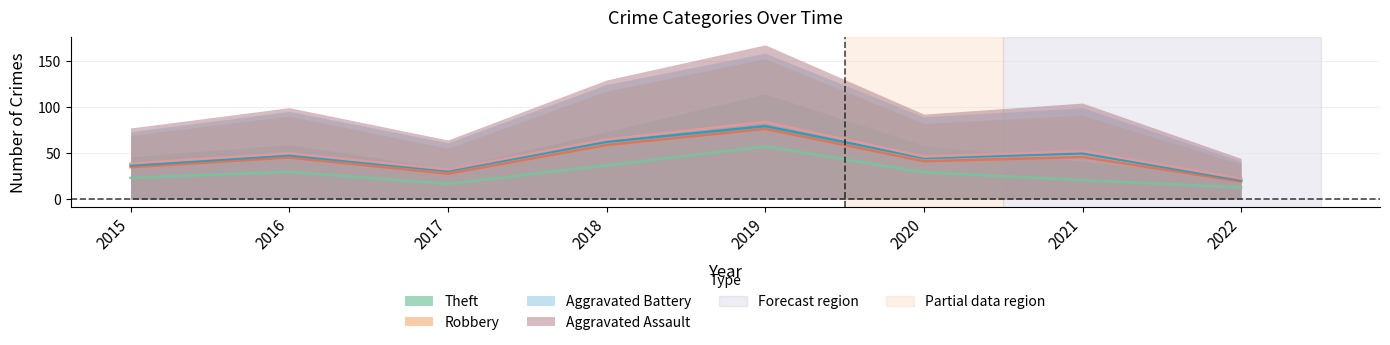

Reading left to right, extract all data points from this chart.

Theft: 2015=46	2016=59	2017=33	2018=73	2019=114	2020=58	2021=41	2022=25
Robbery: 2015=23	2016=31	2017=22	2018=44	2019=38	2020=24	2021=50	2022=13
Aggravated Battery: 2015=4	2016=5	2017=6	2018=7	2019=6	2020=7	2021=8	2022=3
Aggravated Assault: 2015=4	2016=4	2017=3	2018=5	2019=9	2020=3	2021=5	2022=3
Total: 2015=78	2016=99	2017=65	2018=130	2019=167	2020=92	2021=104	2022=45